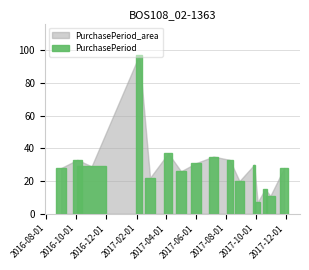

What is the difference between the maximum and minimum values?

90